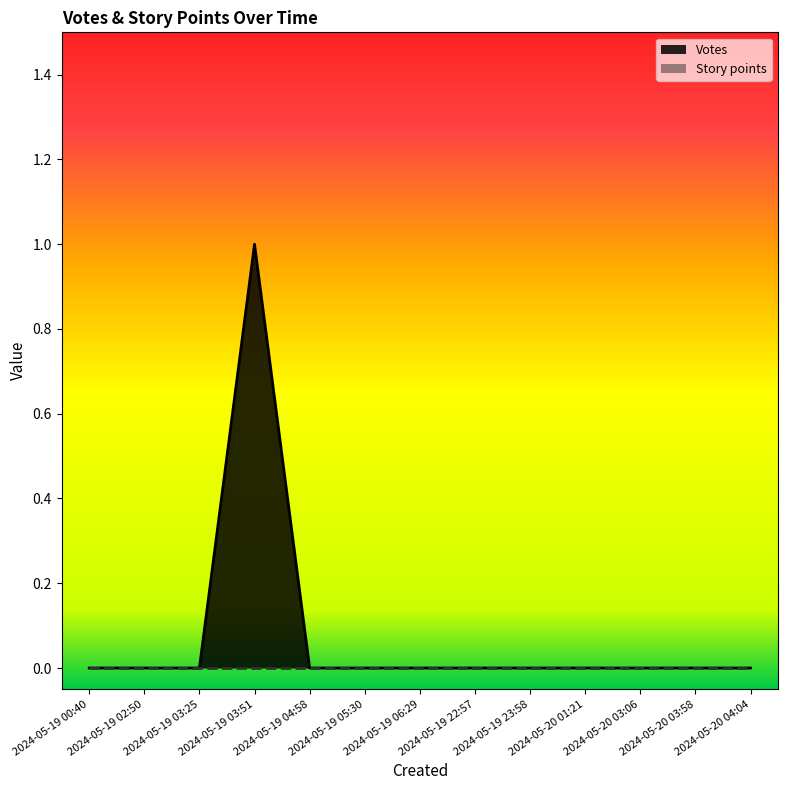

Reading left to right, transcribe all the data shown in this chart.

2024-05-19 00:40=0	2024-05-19 02:50=0	2024-05-19 03:25=0	2024-05-19 03:51=1	2024-05-19 04:58=0	2024-05-19 05:30=0	2024-05-19 06:29=0	2024-05-19 22:57=0	2024-05-19 23:58=0	2024-05-20 01:21=0	2024-05-20 03:06=0	2024-05-20 03:58=0	2024-05-20 04:04=0